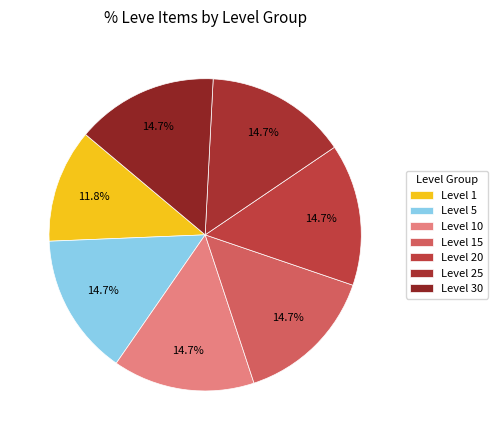

To the nearest percent, what portion does Level 15 represent?

15%